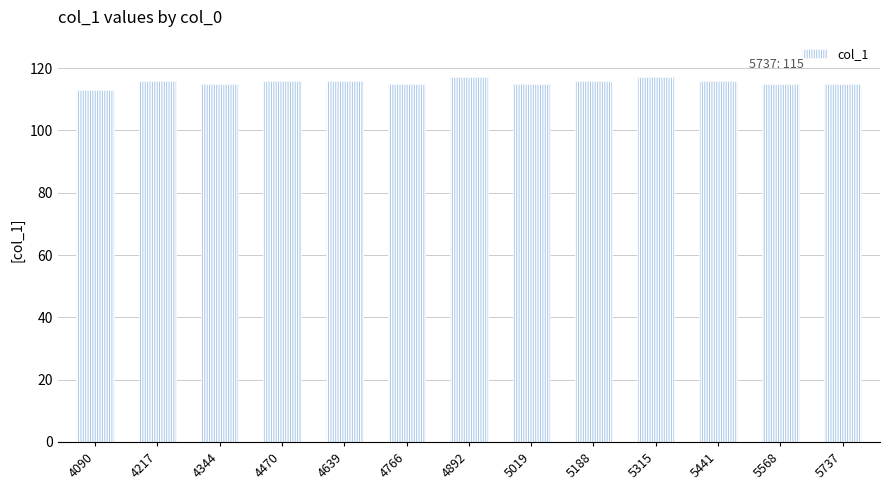

What is the sum of the values at 4344 and 5737?

230